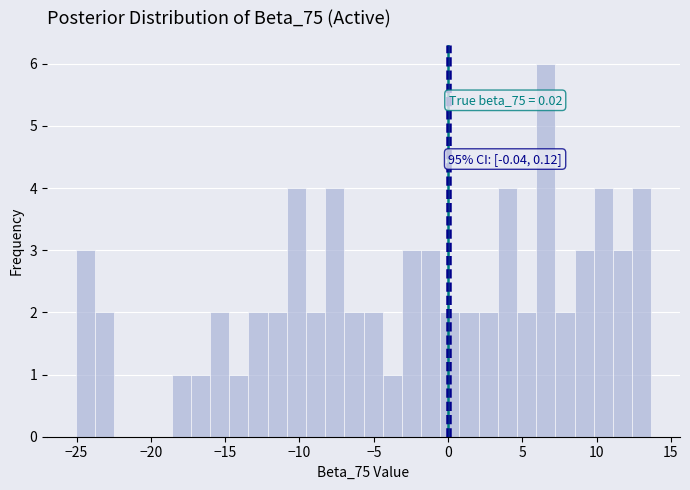

Read against the x-axis, roughly where is the centre of the tallest bar?

6.5